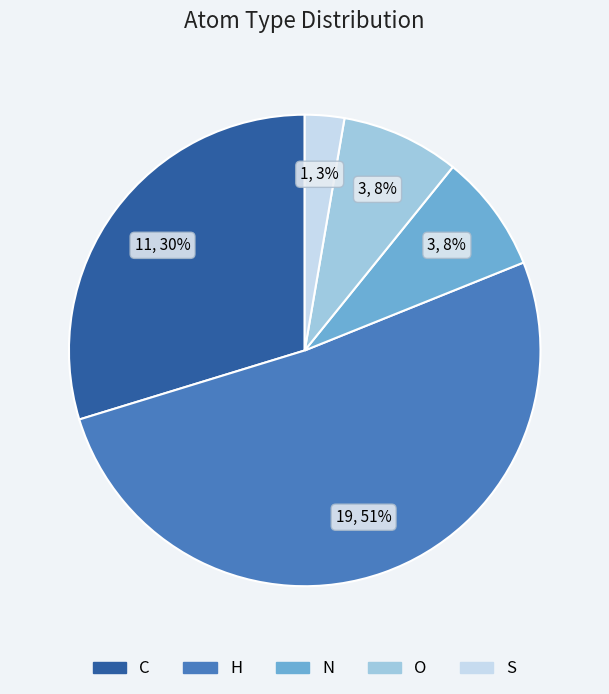

True or false: O accounts for 14% of the total.

False